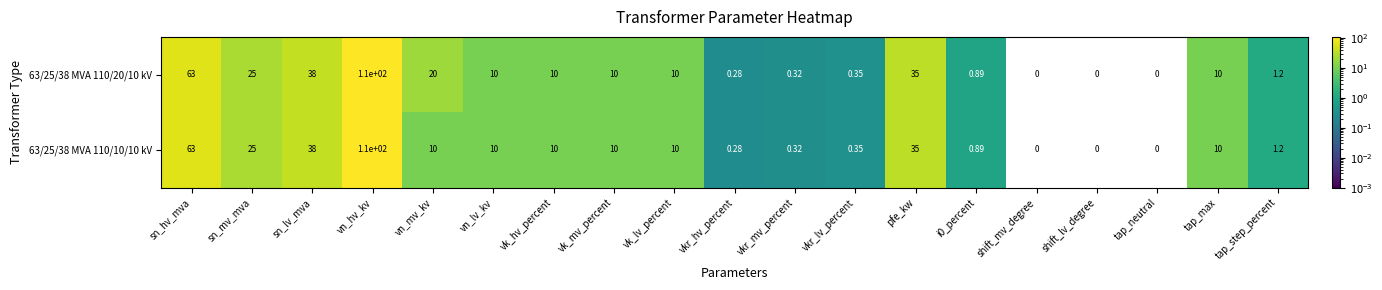

At which label does 63/25/38 MVA 110/20/10 kV reach its peak?

vn_hv_kv